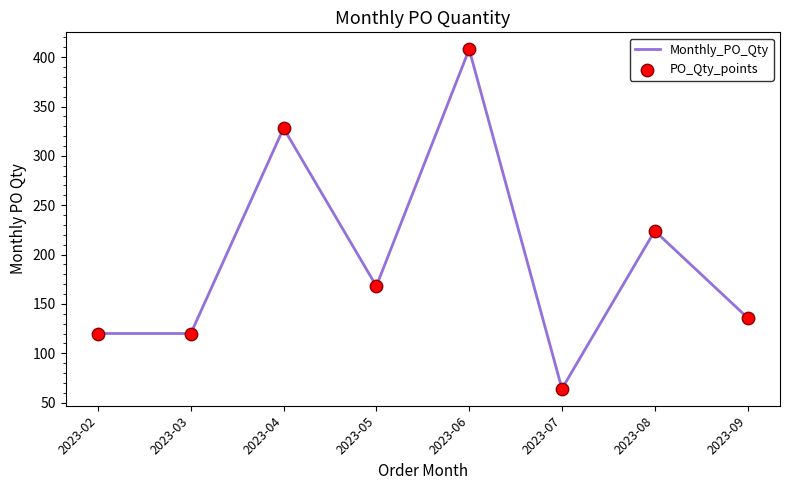

What is the ratio of the value at 2023-03 to the value at 2023-09?

0.9